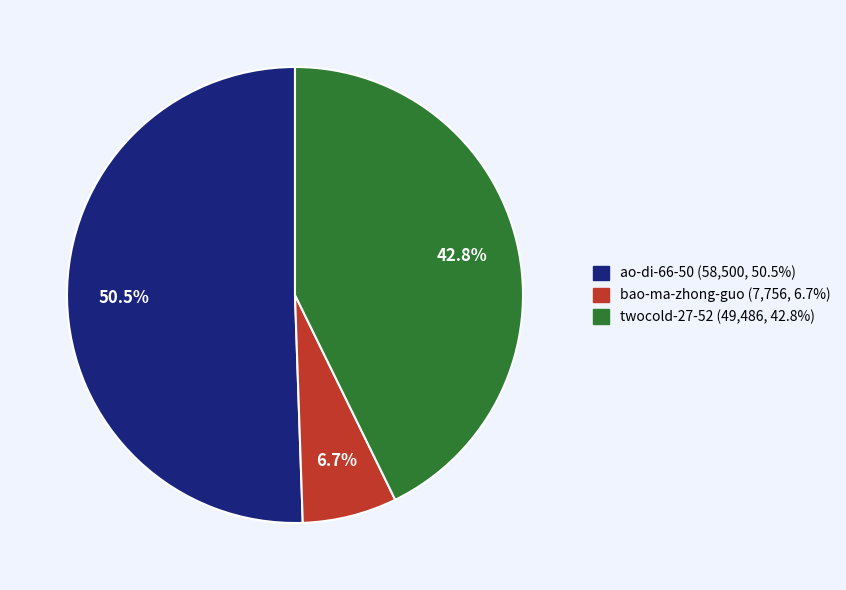

Does any single category account for the majority?

Yes